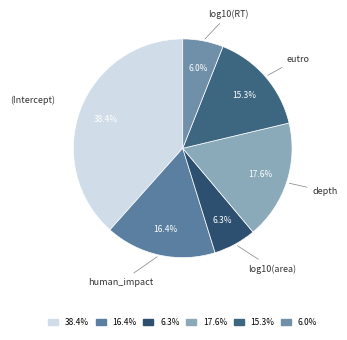

What is the total percentage of 6.3% and 38.4%?

44.7%